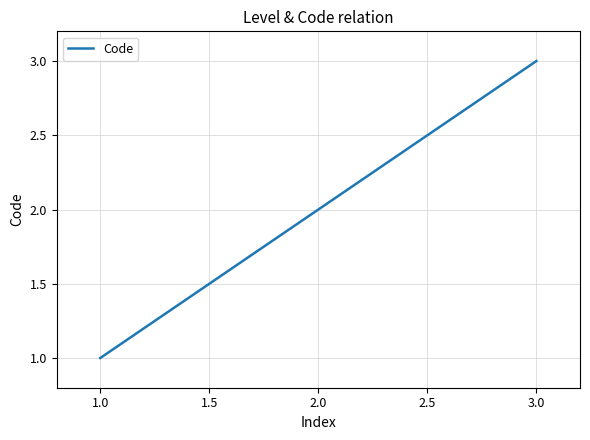

Where is the data nearest to the value 2?

2.0